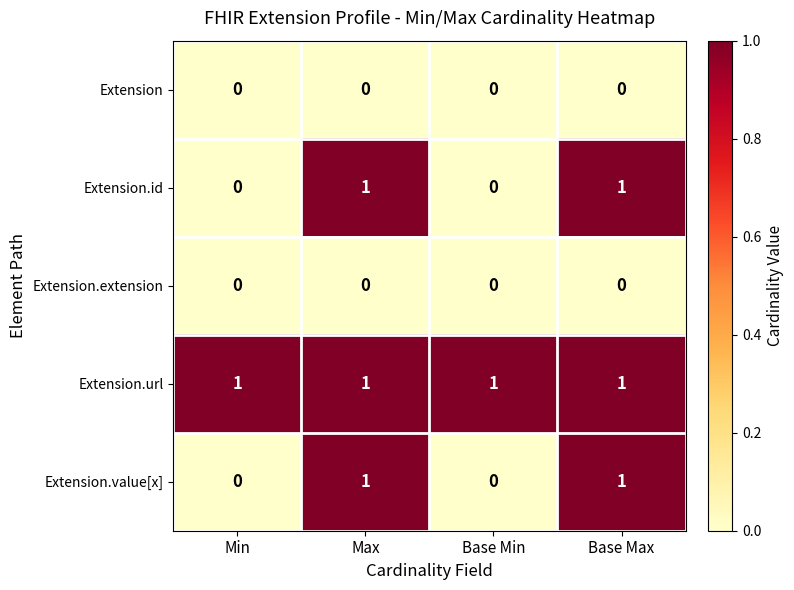

At how many categories does at least one series exceed 0?

4